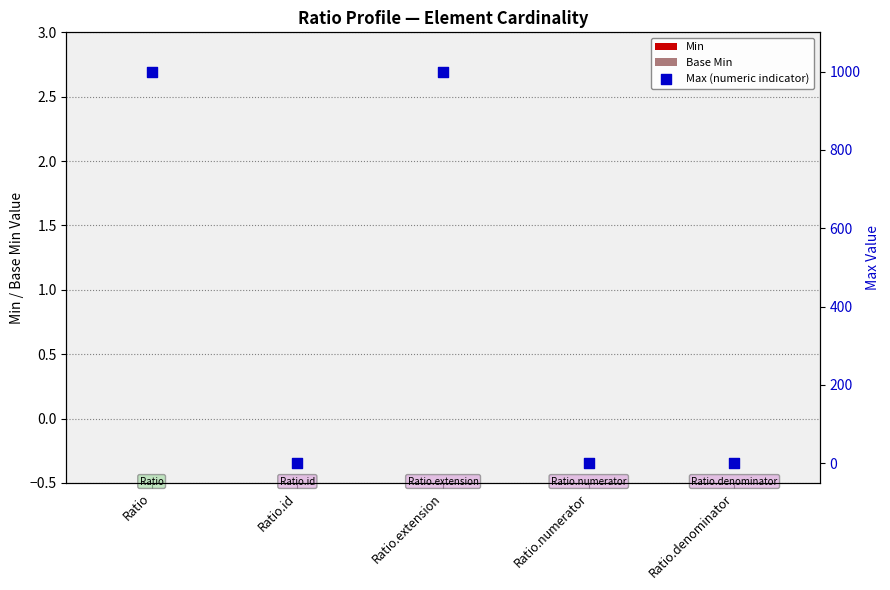

What is the total value across all series at Ratio.extension?

999